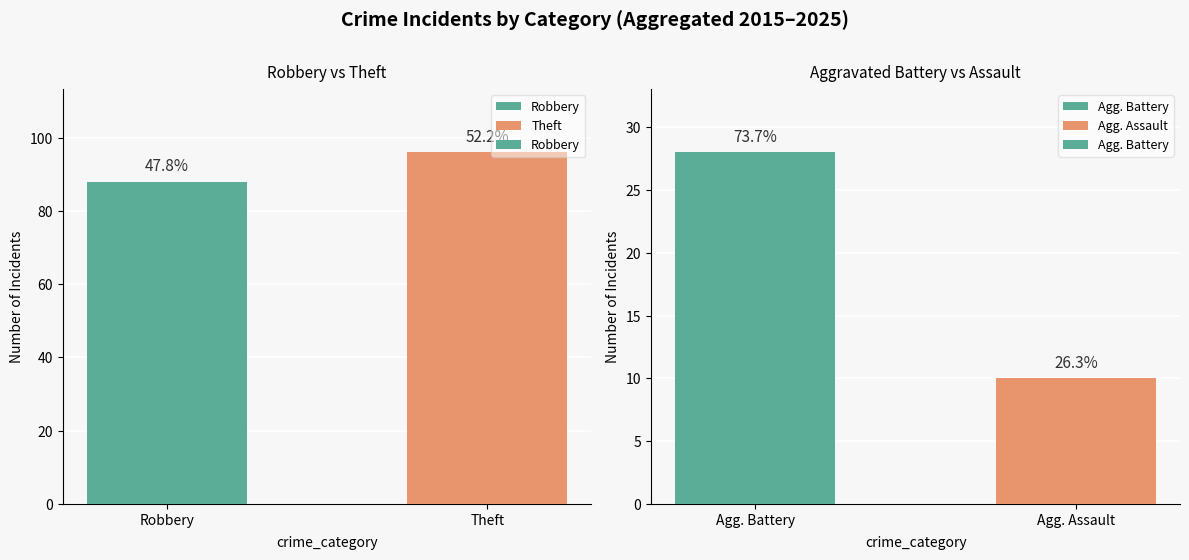

What is the label of the 1st bar from the left?

Robbery